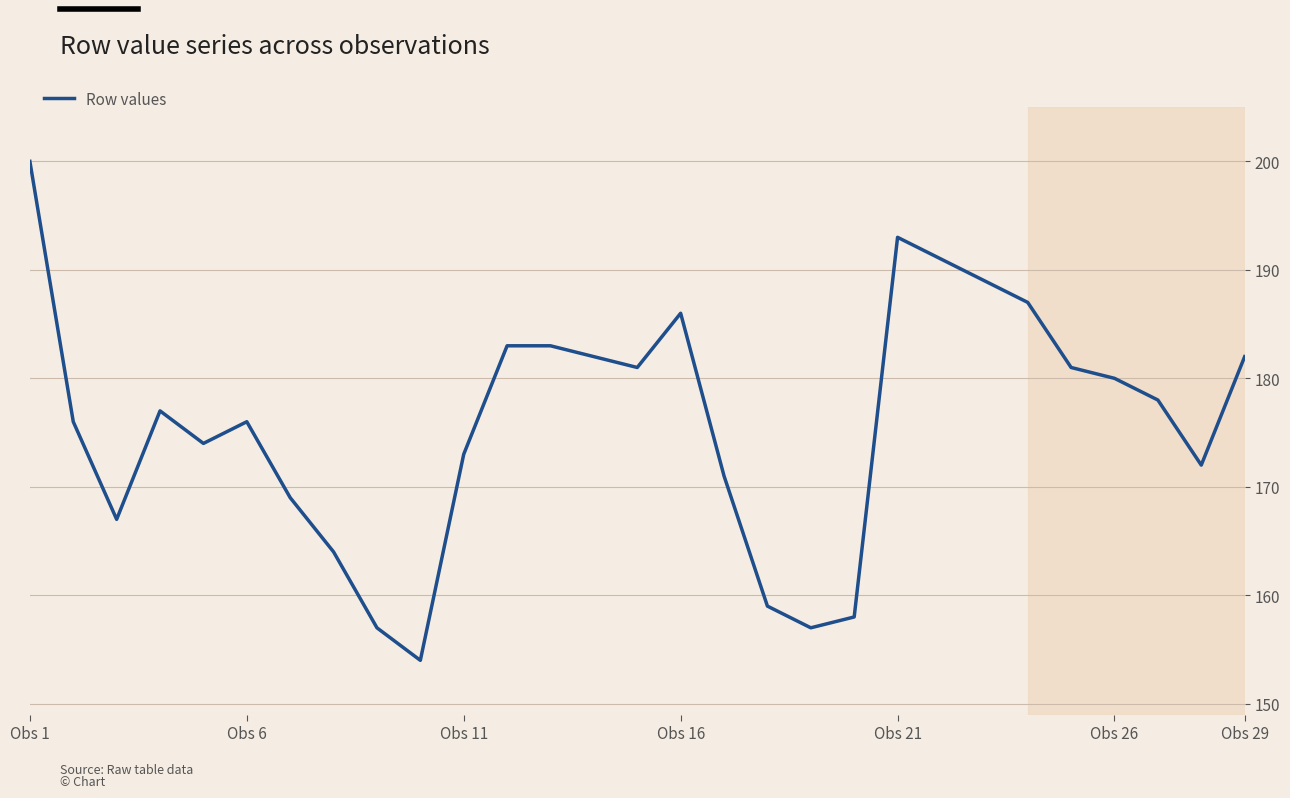

What is the smallest value displayed?

154